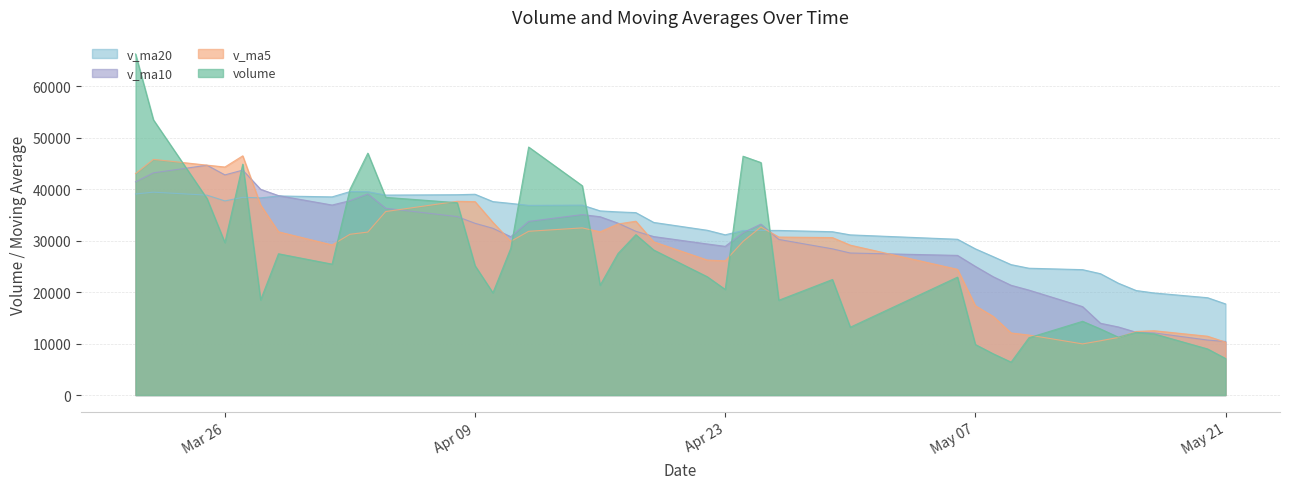

At which category is the sum across all series the highest?

2019-03-21